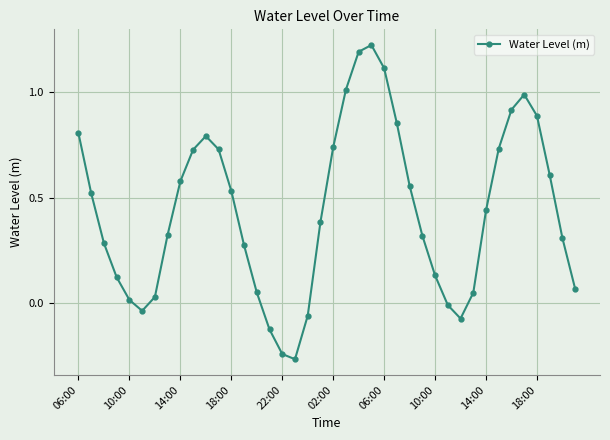

What is the sum of all values?

17.5